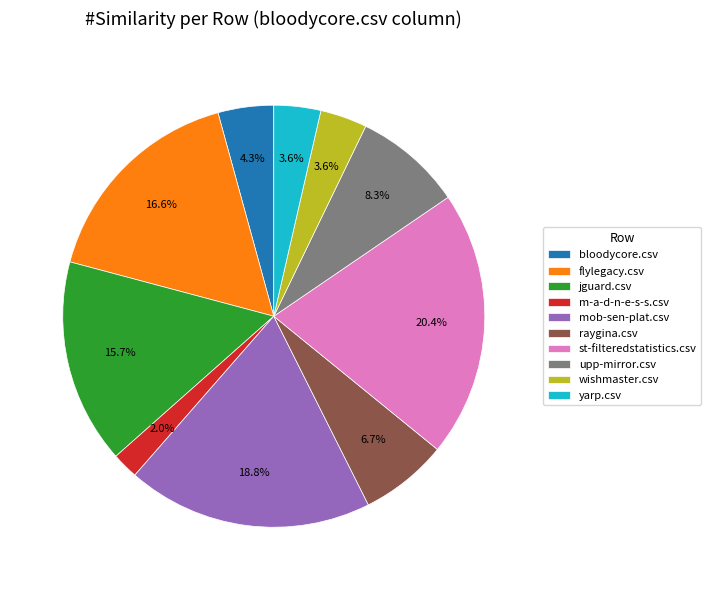

Is flylegacy.csv the majority of the pie?

No